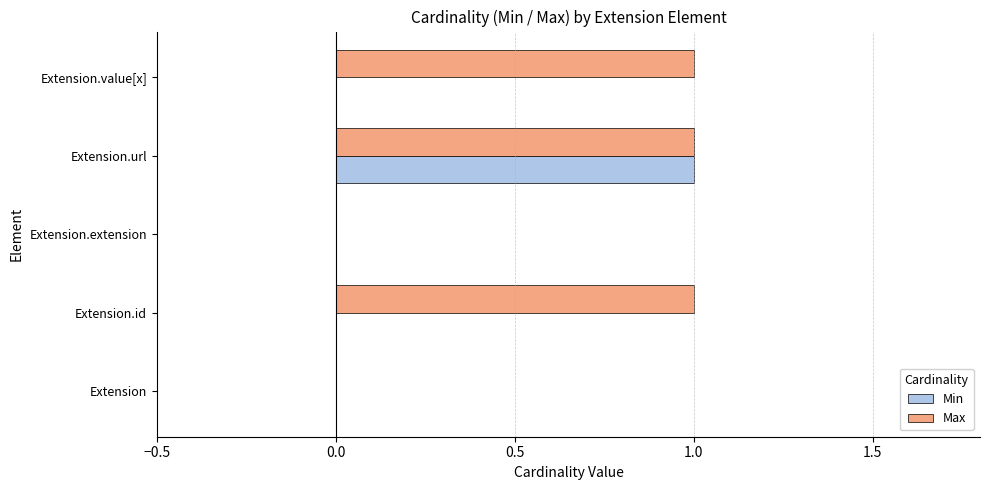

The Min series shows 1 at Extension.url. True or false?

True